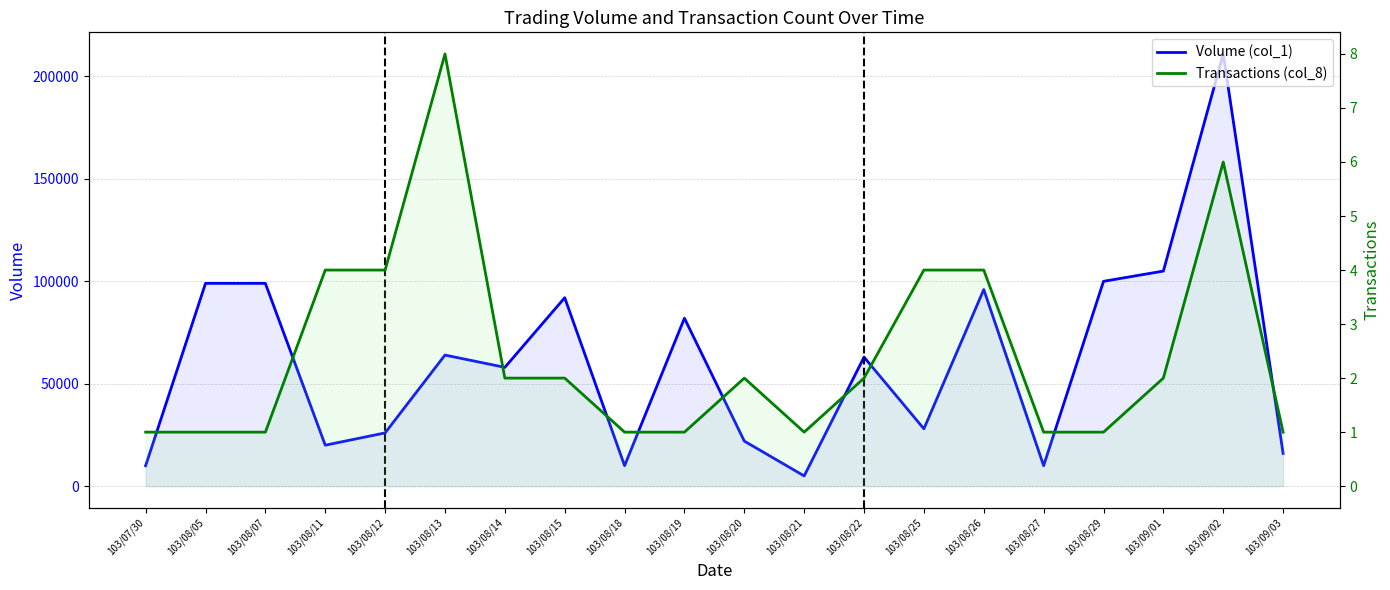

True or false: Volume (col_1) and Transactions (col_8) cross at least once.

False